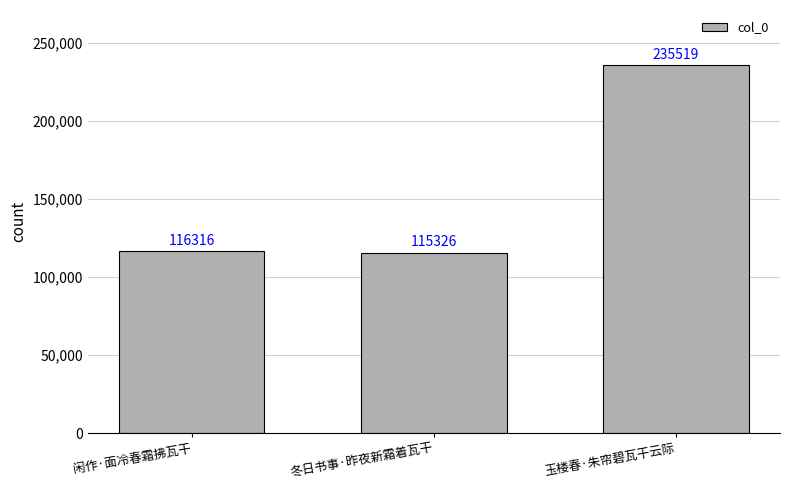

Reading left to right, extract all data points from this chart.

116316	115326	235519